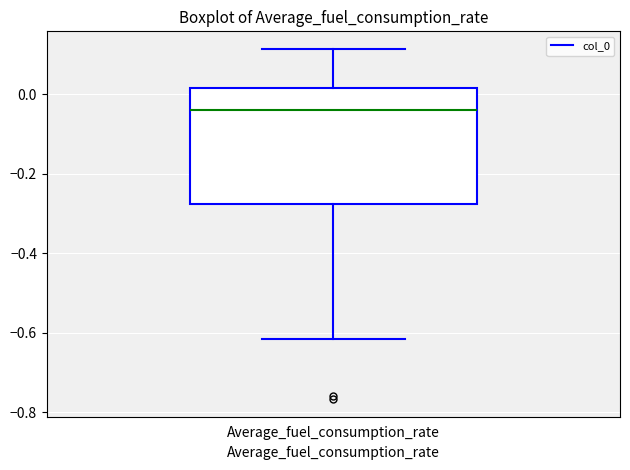

Read this box plot against the y-axis: the position of the median line, the range covered by the box, and the ends of both whiskers. The values are not printed on the chart, so give them approximately, as read against the axis.

median -0.04, box -0.28 to 0.02, whiskers -0.62 to 0.12